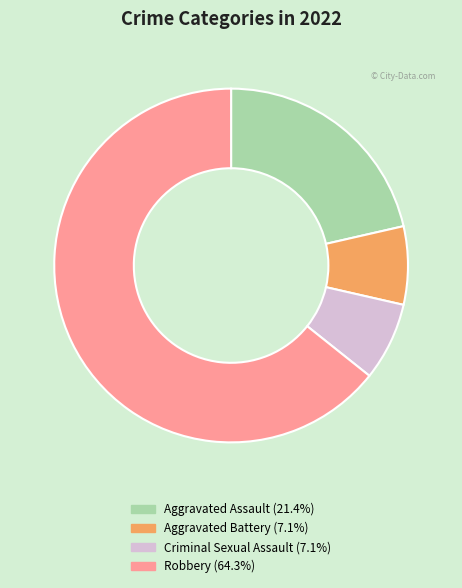

Which has a higher value, Robbery or Criminal Sexual Assault?

Robbery